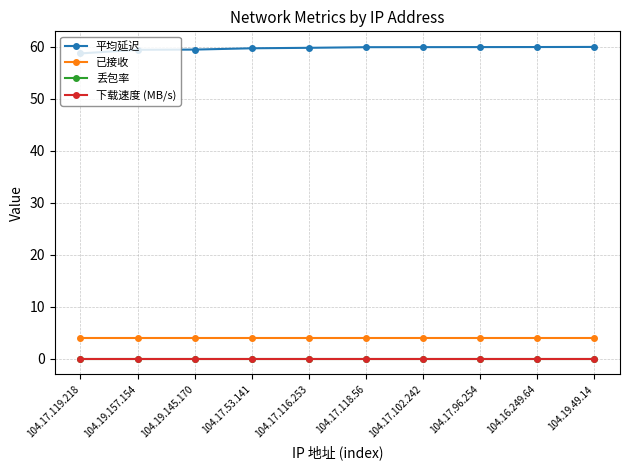

Is this an area chart (filled region under the line)?

No